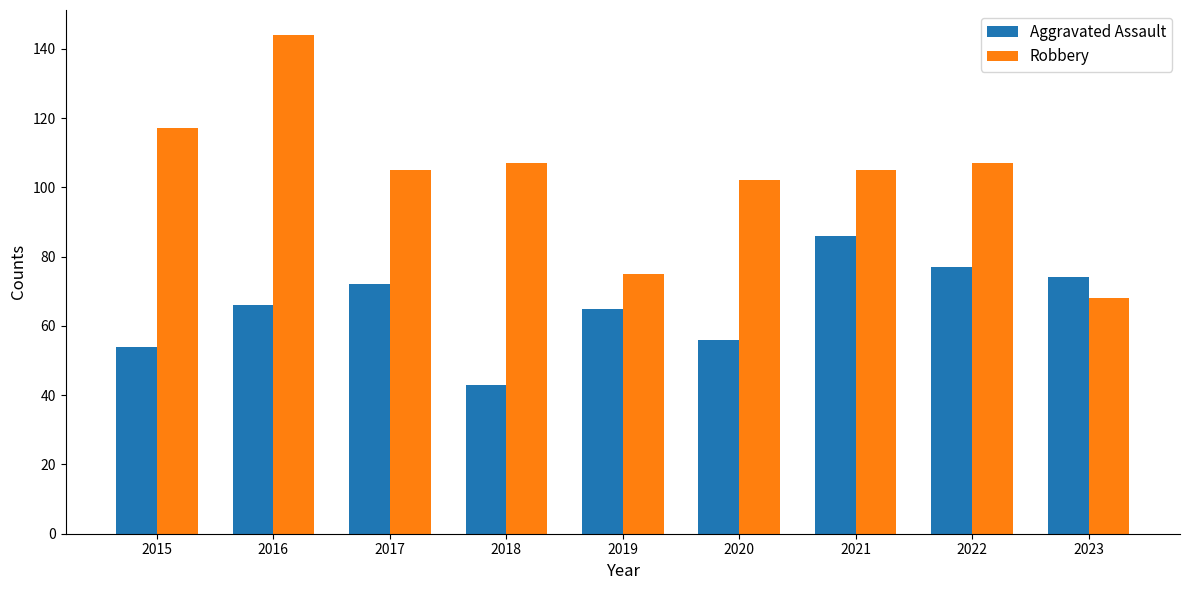

How many groups of bars are there?

9